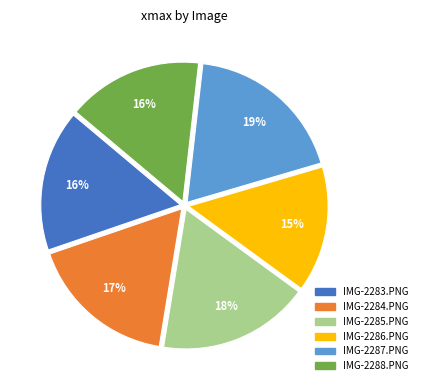

Do IMG-2286.PNG and IMG-2288.PNG together represent more than half of the pie?

No